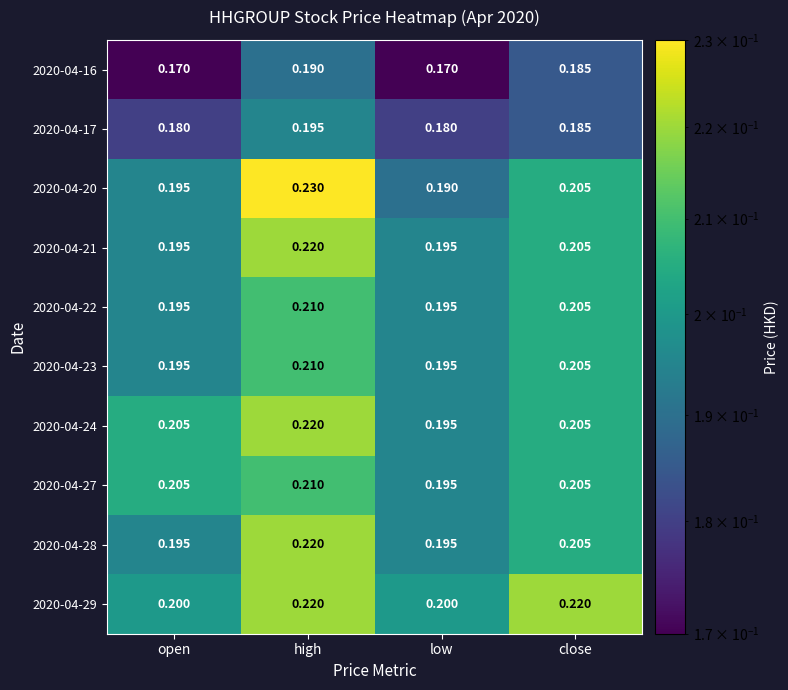

At which category is the sum across all series the highest?

high